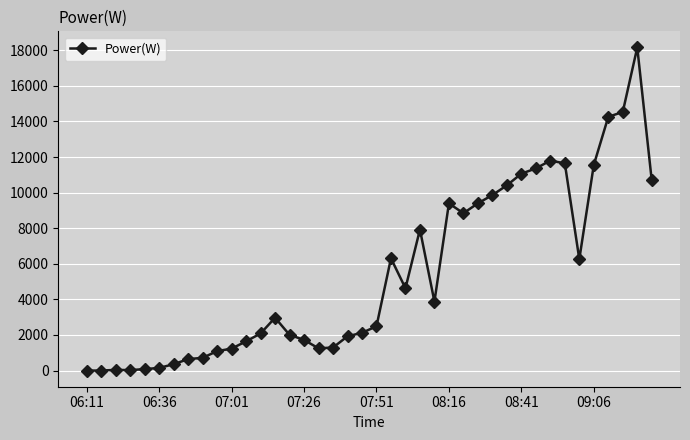

True or false: there are more than 1 points higher than both neighbors.

True